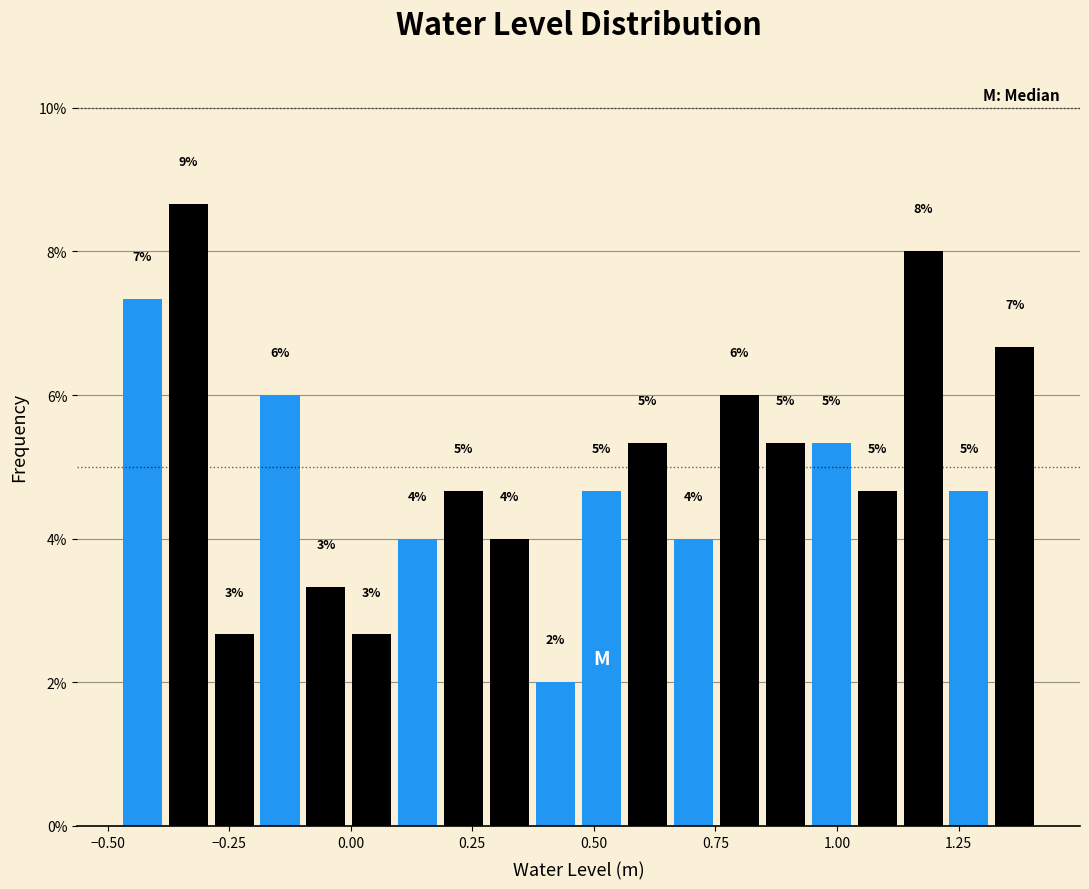

Read against the x-axis, roughly where is the centre of the tallest bar?

-0.35